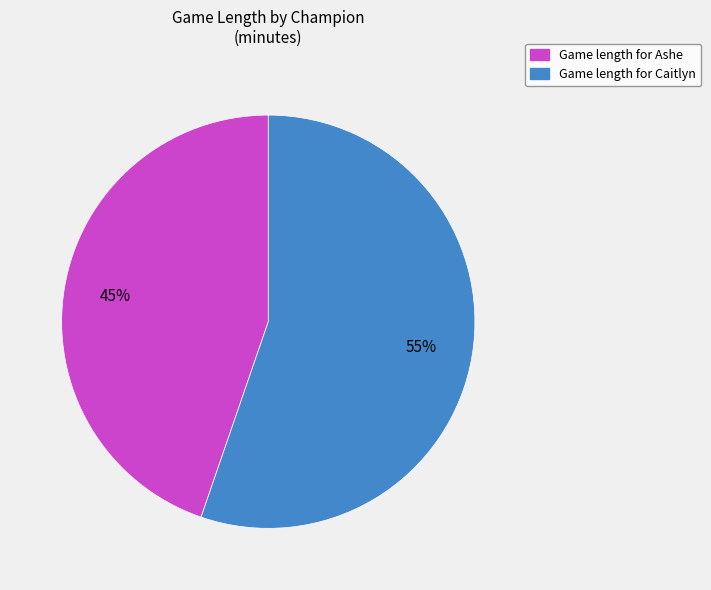

Rank the categories by value from highest to lowest.

Game length for Caitlyn, Game length for Ashe